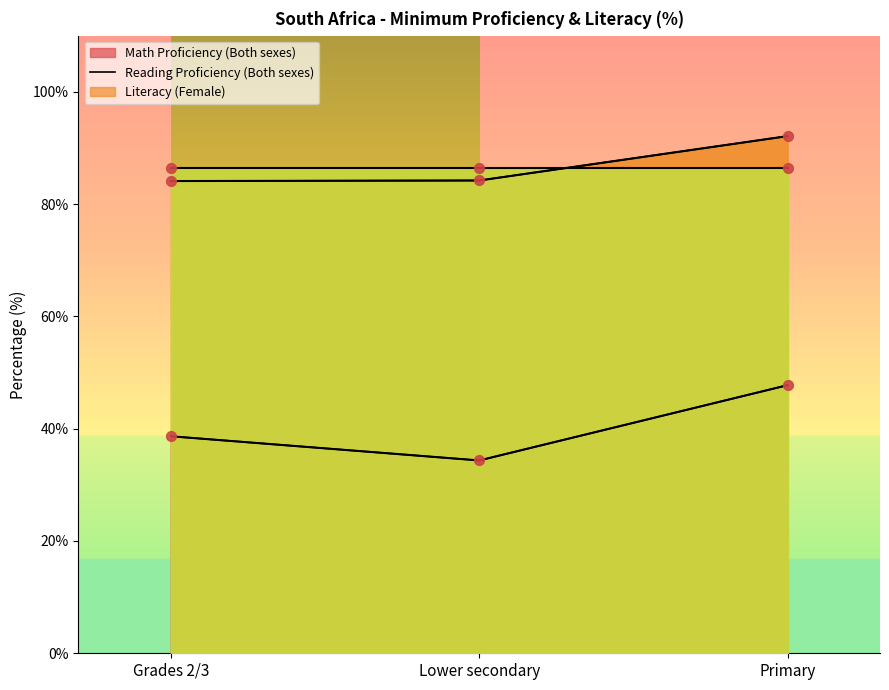

Which series reaches the maximum Y coordinate?

Reading Proficiency (Both sexes)